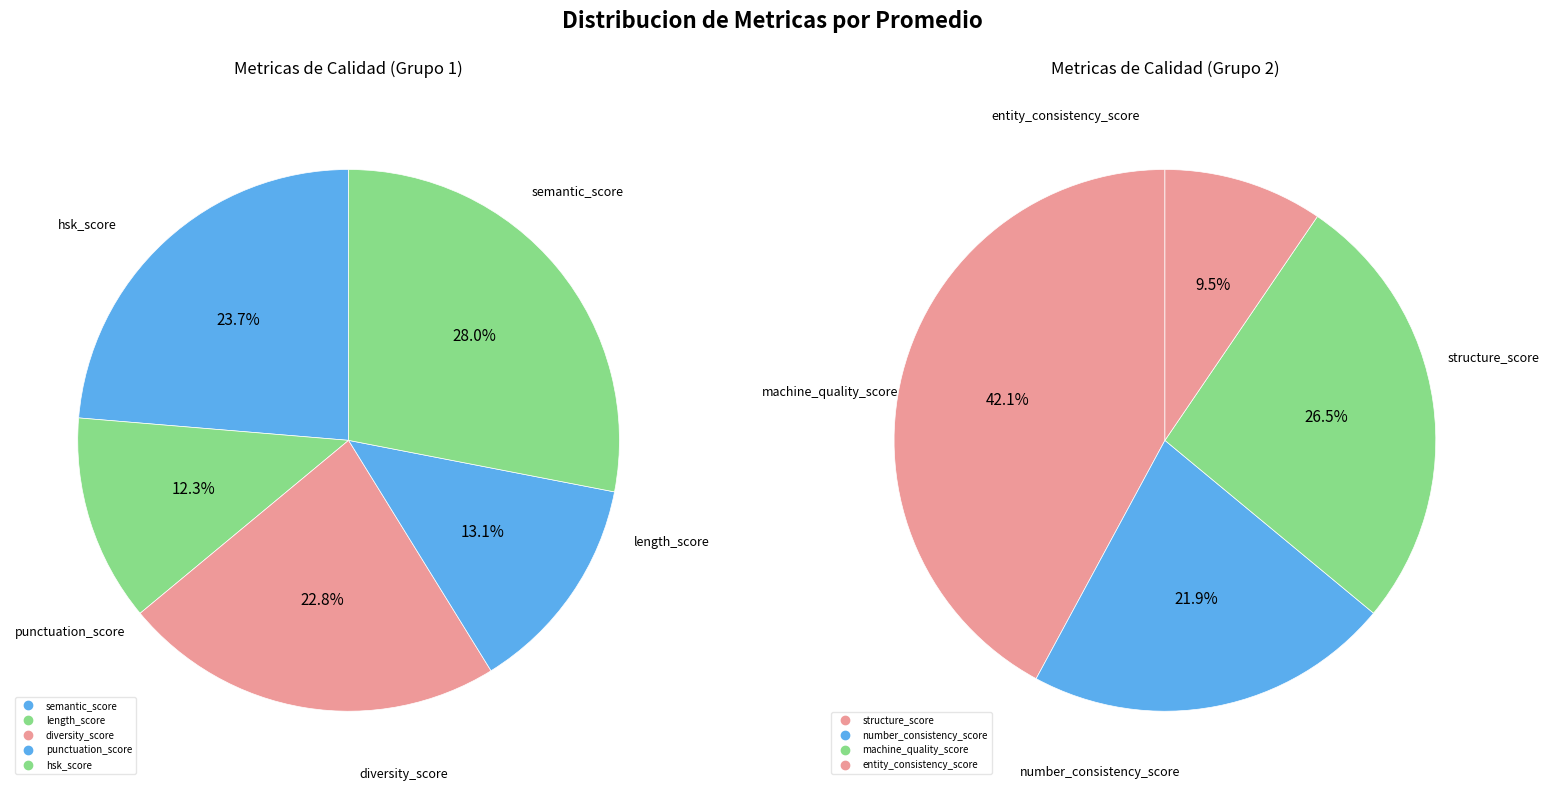

Is it true that entity_consistency_score is 12% of the pie?

False